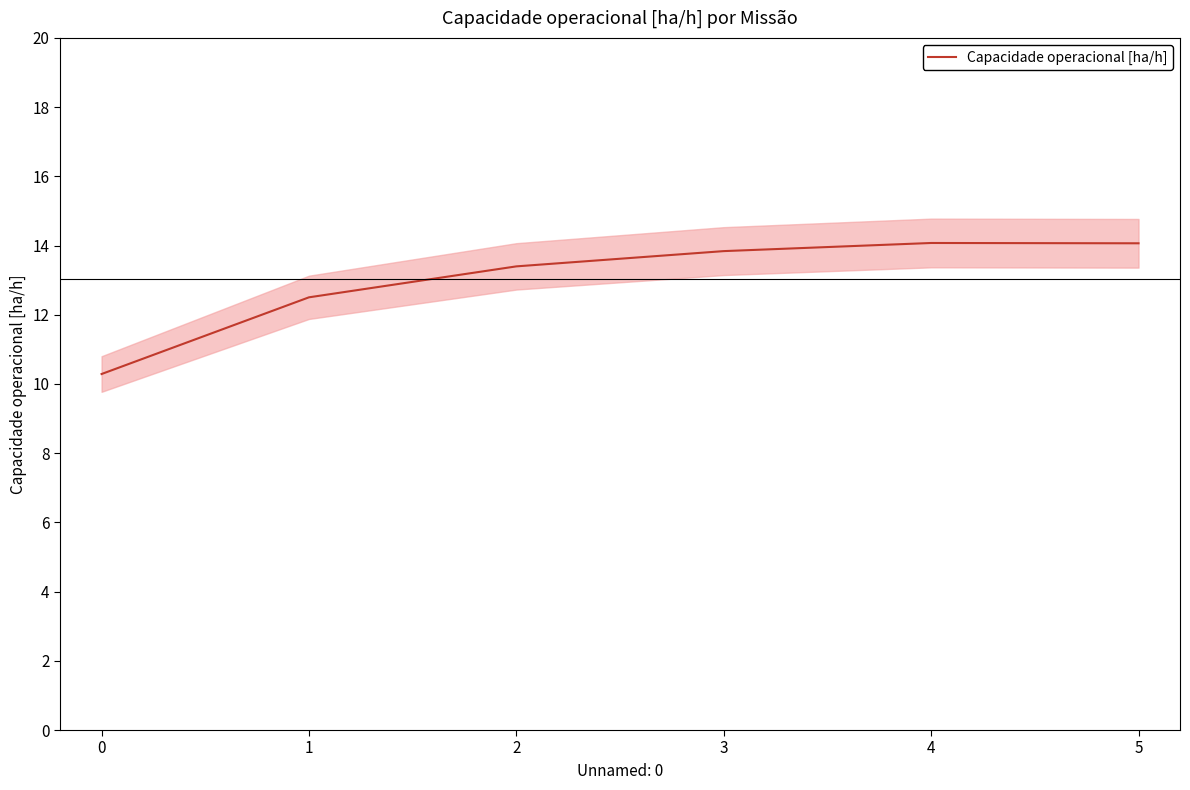

Does the chart have visible grid lines?

No